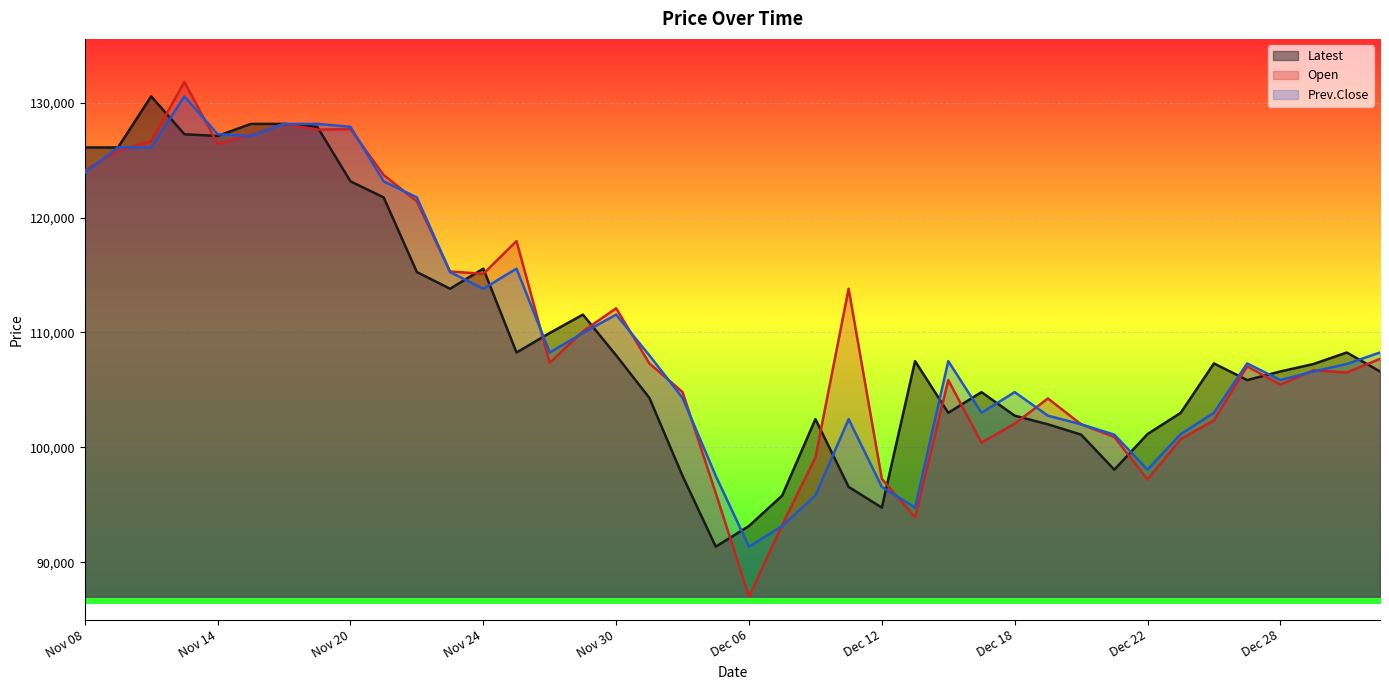

How many times do Open and Latest cross each other?

17